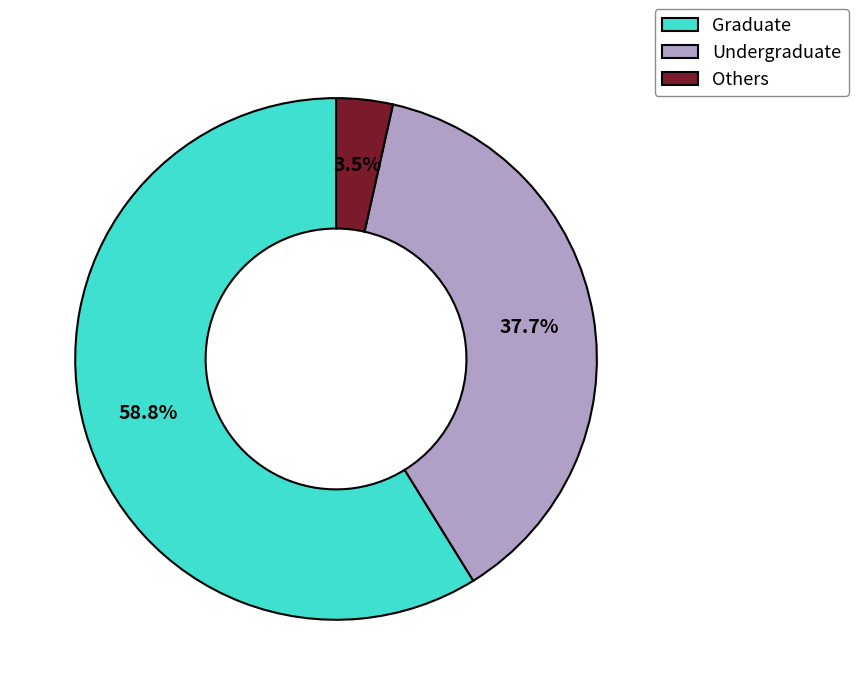

How much of the chart is everything except Undergraduate?

62.3%